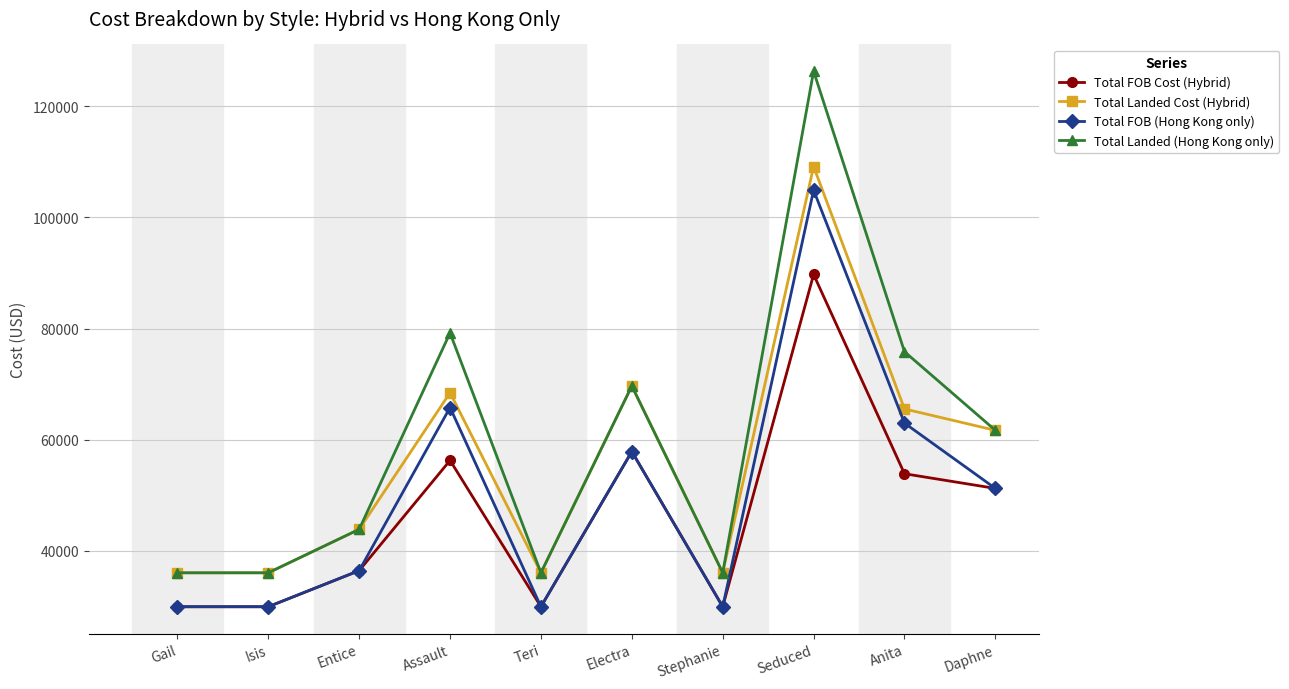

What is the spread (max minus min) of values at Teri?

6108.0